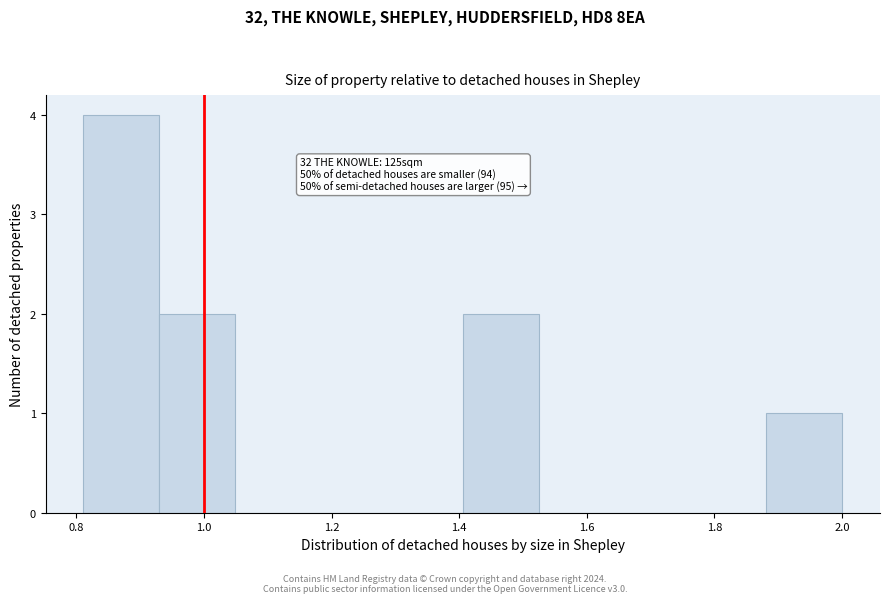

Which range on the x-axis has the tallest bar?

0.82 to 0.94